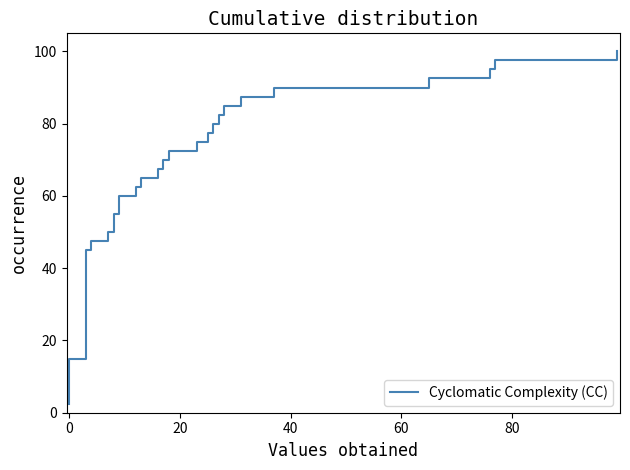

What is the difference between the maximum and minimum values?

97.5